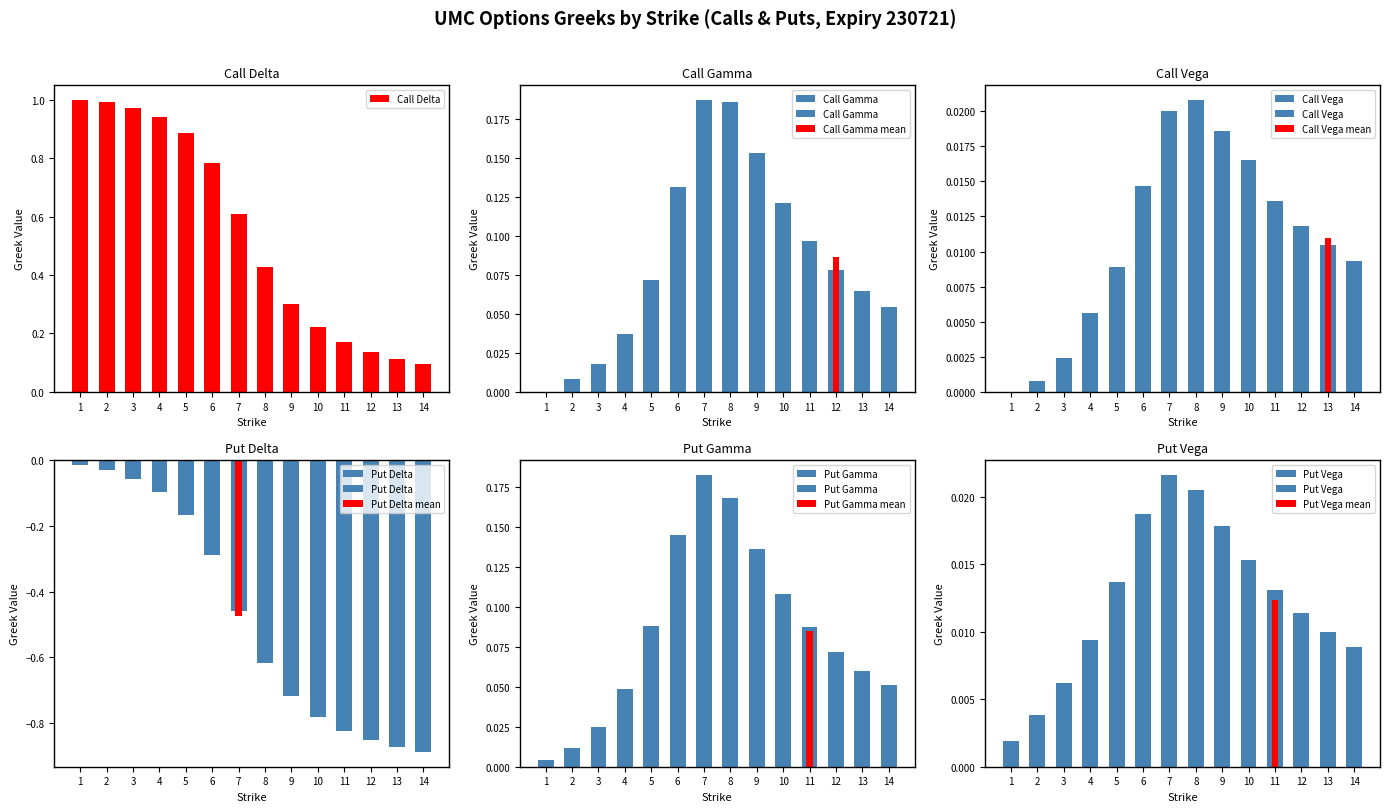

Reading right to left, list all the values displayed in this chart.

Call Delta: 14=0.1	13=0.1	12=0.1	11=0.2	10=0.2	9=0.3	8=0.4	7=0.6	6=0.8	5=0.9	4=0.9	3=1.0	2=1.0	1=1.0
Call Gamma: 14=0.1	13=0.1	12=0.1	11=0.1	10=0.1	9=0.2	8=0.2	7=0.2	6=0.1	5=0.1	4=0.0	3=0.0	2=0.0	1=0.0
Call Vega: 14=0.0	13=0.0	12=0.0	11=0.0	10=0.0	9=0.0	8=0.0	7=0.0	6=0.0	5=0.0	4=0.0	3=0.0	2=0.0	1=0.0
Put Delta: 14=-0.9	13=-0.9	12=-0.9	11=-0.8	10=-0.8	9=-0.7	8=-0.6	7=-0.5	6=-0.3	5=-0.2	4=-0.1	3=-0.1	2=-0.0	1=-0.0
Put Gamma: 14=0.1	13=0.1	12=0.1	11=0.1	10=0.1	9=0.1	8=0.2	7=0.2	6=0.1	5=0.1	4=0.0	3=0.0	2=0.0	1=0.0
Put Vega: 14=0.0	13=0.0	12=0.0	11=0.0	10=0.0	9=0.0	8=0.0	7=0.0	6=0.0	5=0.0	4=0.0	3=0.0	2=0.0	1=0.0